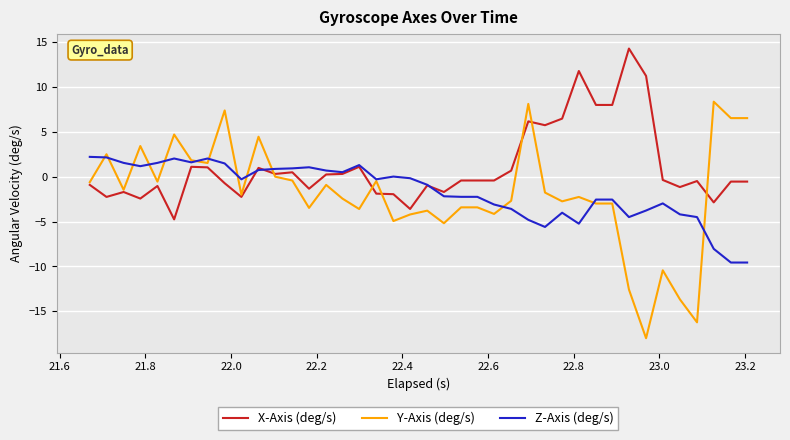

What is the highest value of the Z-Axis (deg/s) series?

2.2